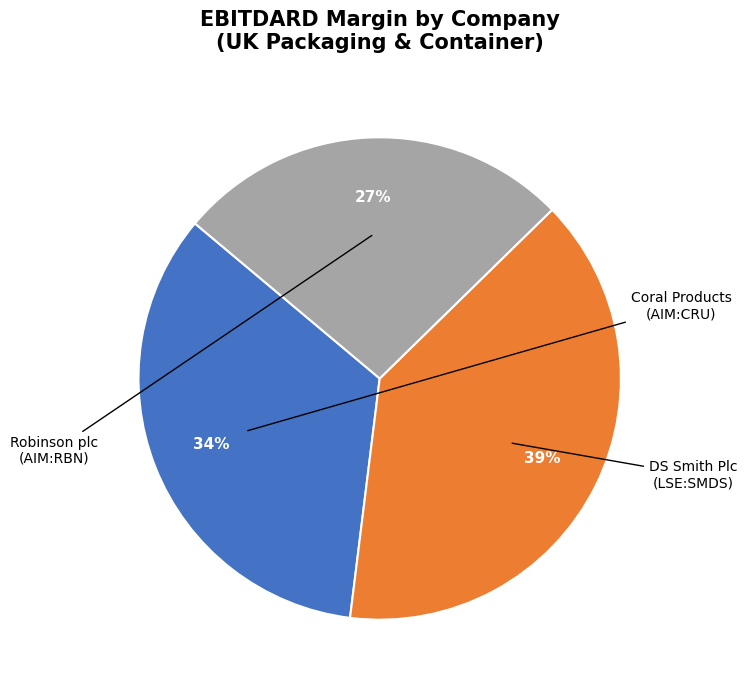

Is there a majority slice in this chart?

No